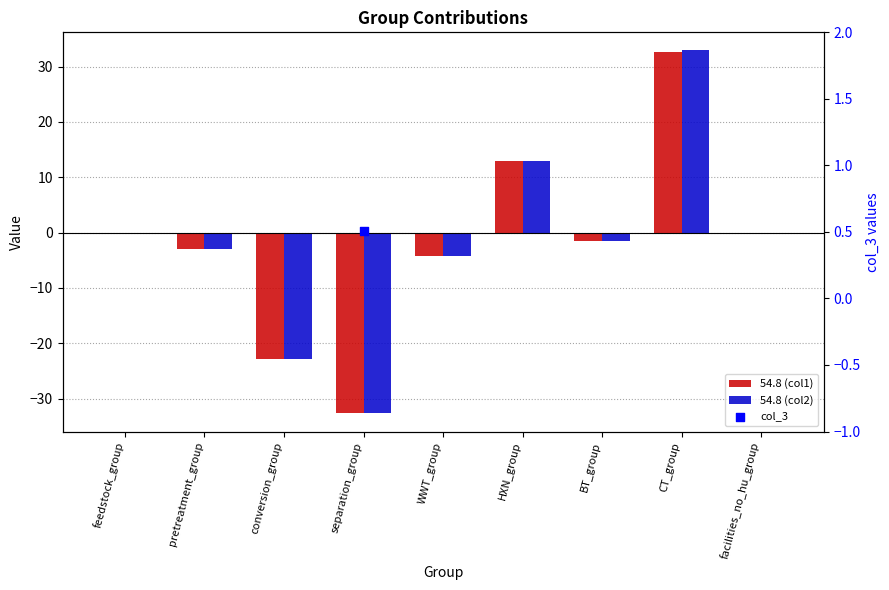

Which series has the largest Y range (max minus min)?

54.8 (col2)